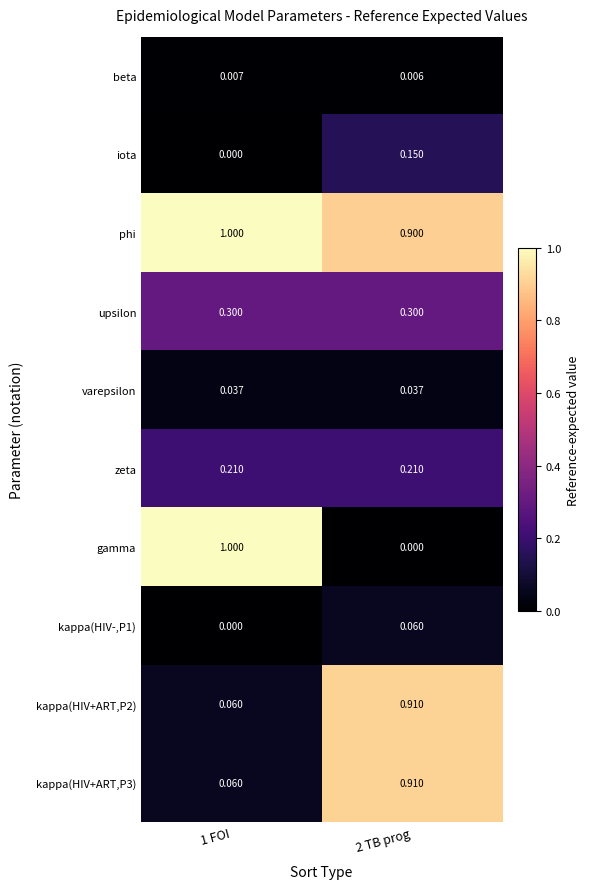

Which series has the widest spread of values?

gamma